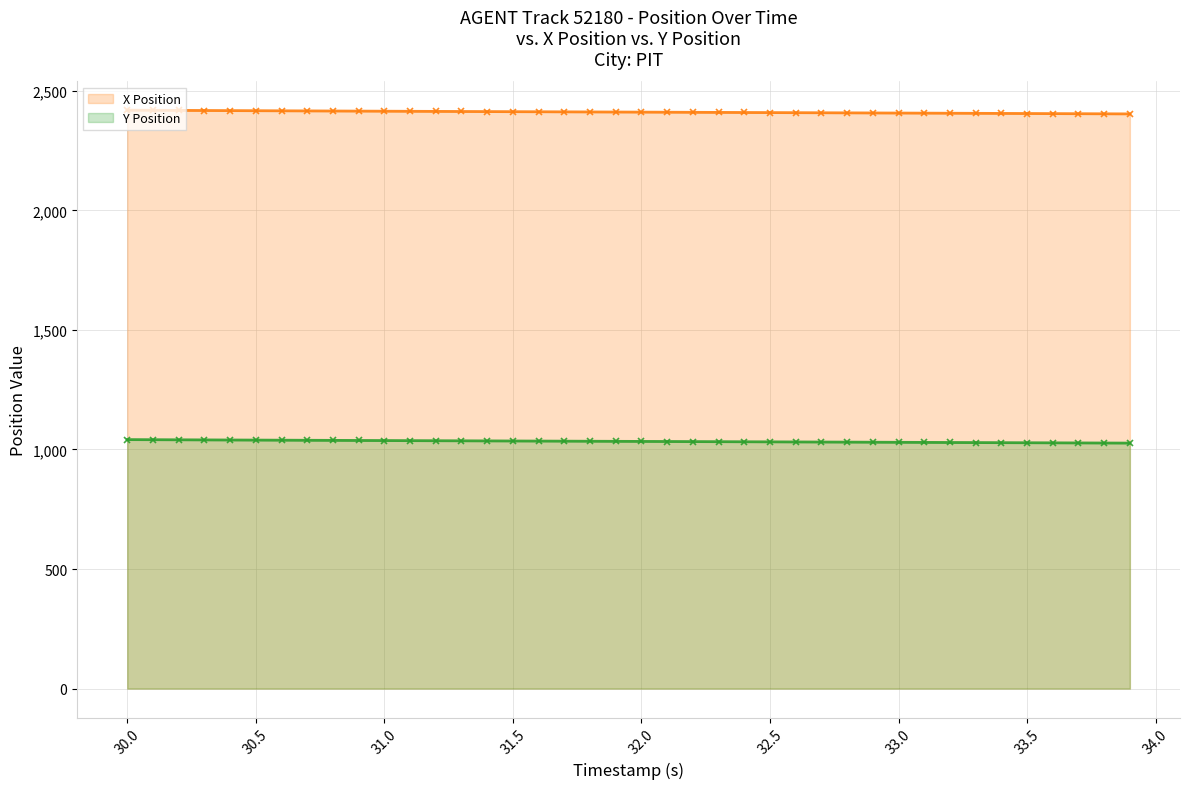

How many lines are shown in the chart?

2